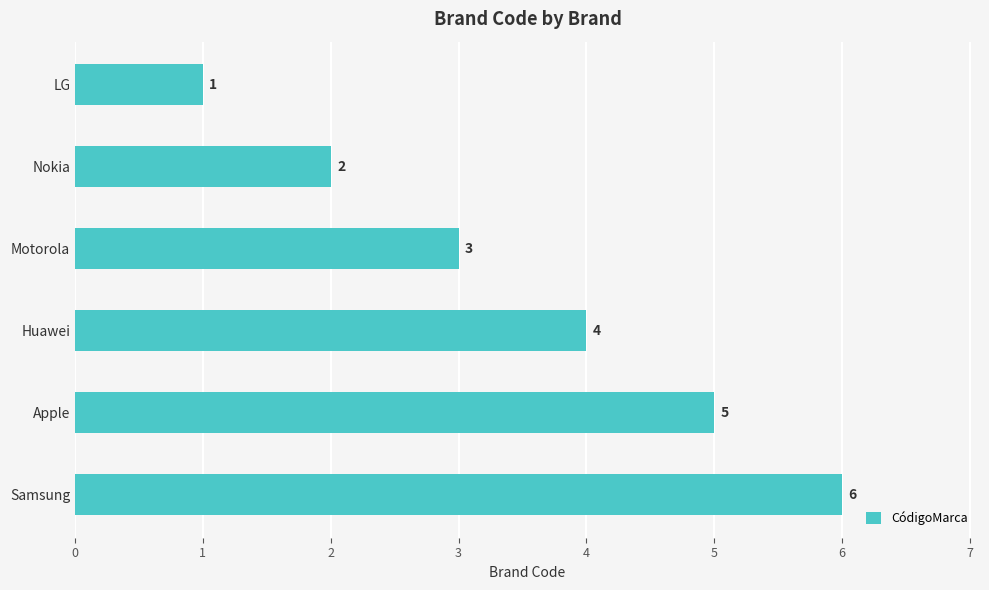

Is it true that the value at LG is 1?

True